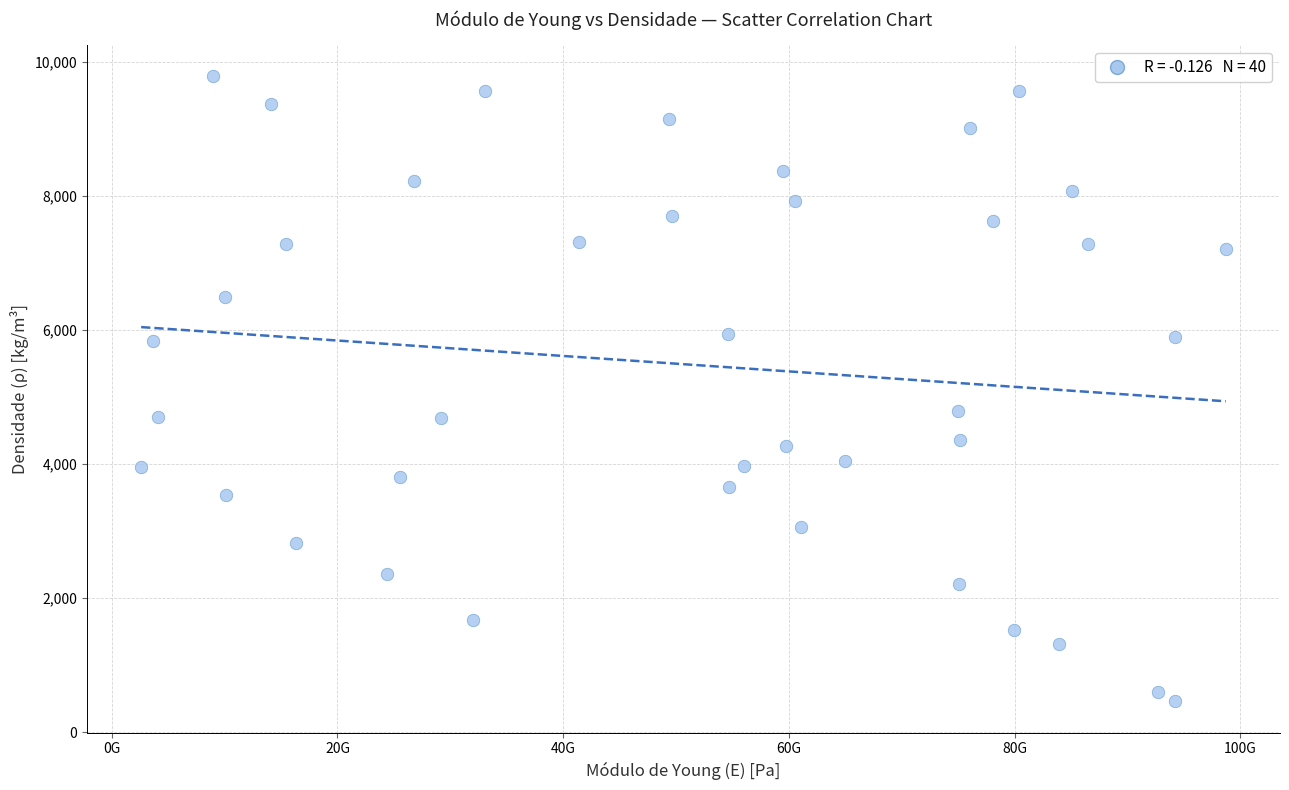

What is the range of Y values (max minus min)?

9321.7